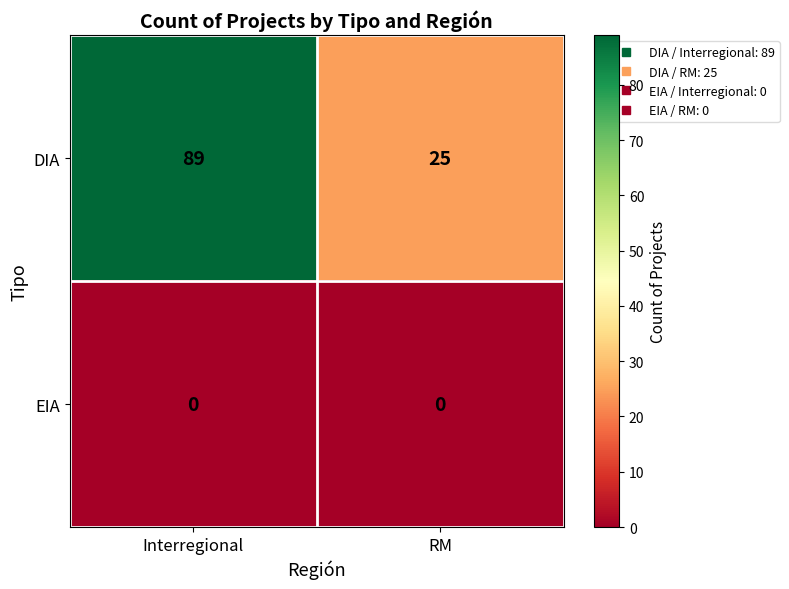

Which category has the lowest value in the DIA series?

RM